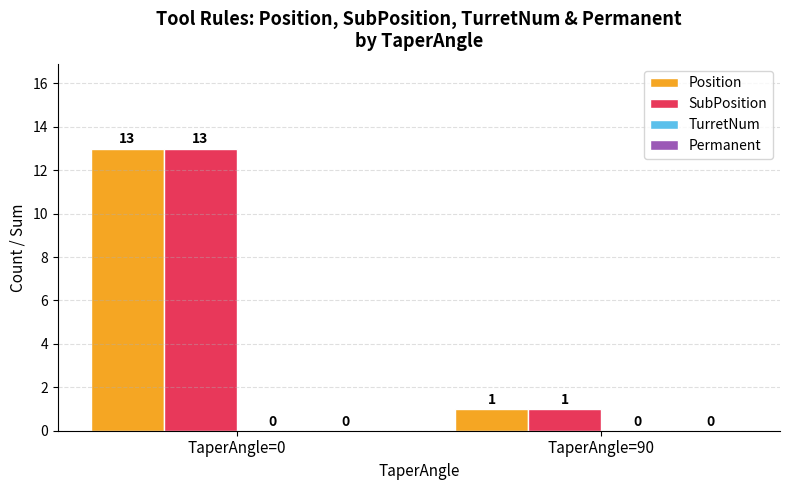

True or false: SubPosition has a value of 13 at TaperAngle=0.

True